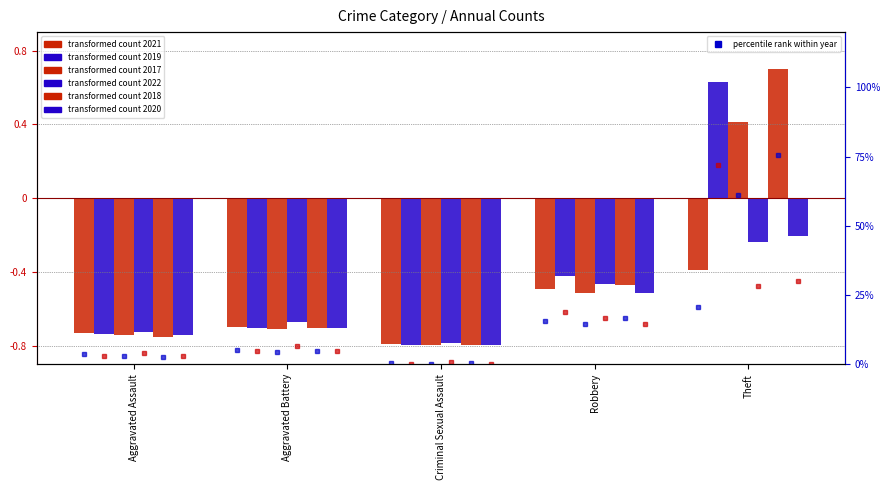

Which series has the largest range (max minus min)?

2018 %